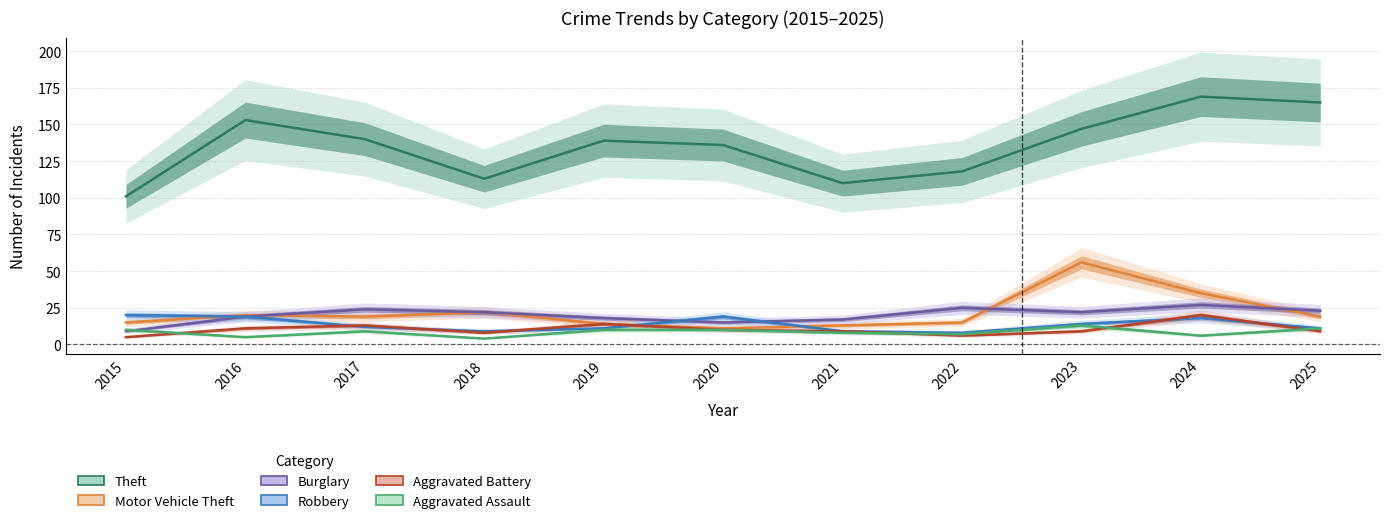

True or false: Robbery and Aggravated Assault intersect in this chart.

False